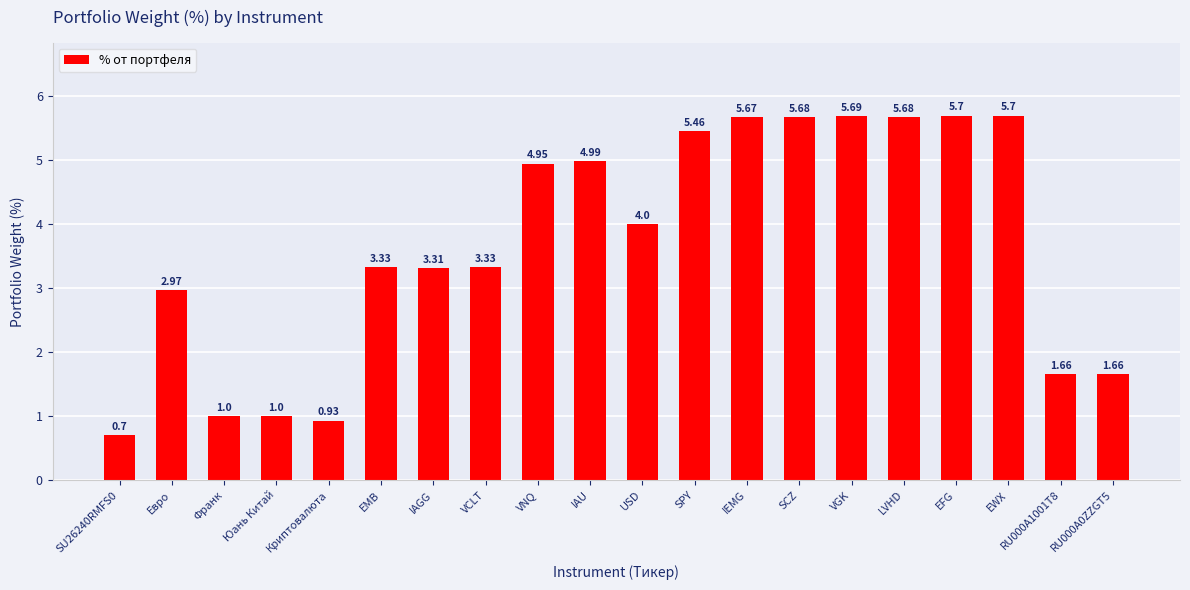

What is the value of the 3rd bar from the left?

1.0